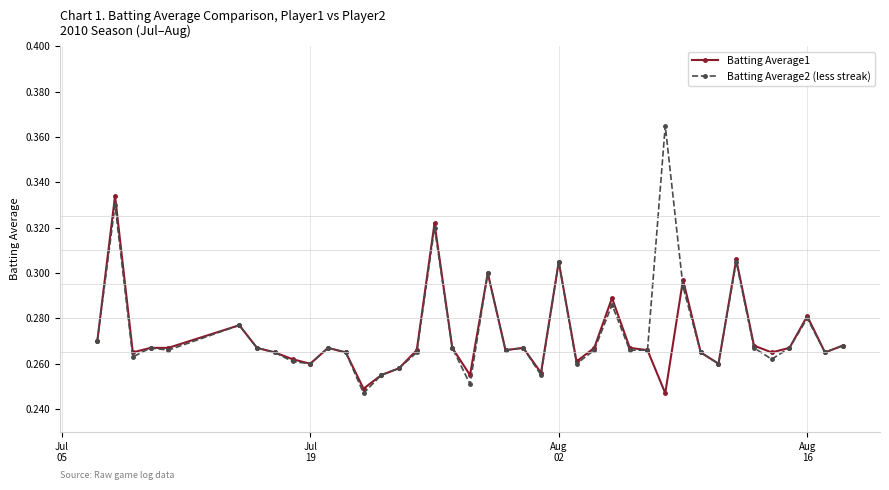

Which series has the largest range (max minus min)?

Batting Average2 (less streak)